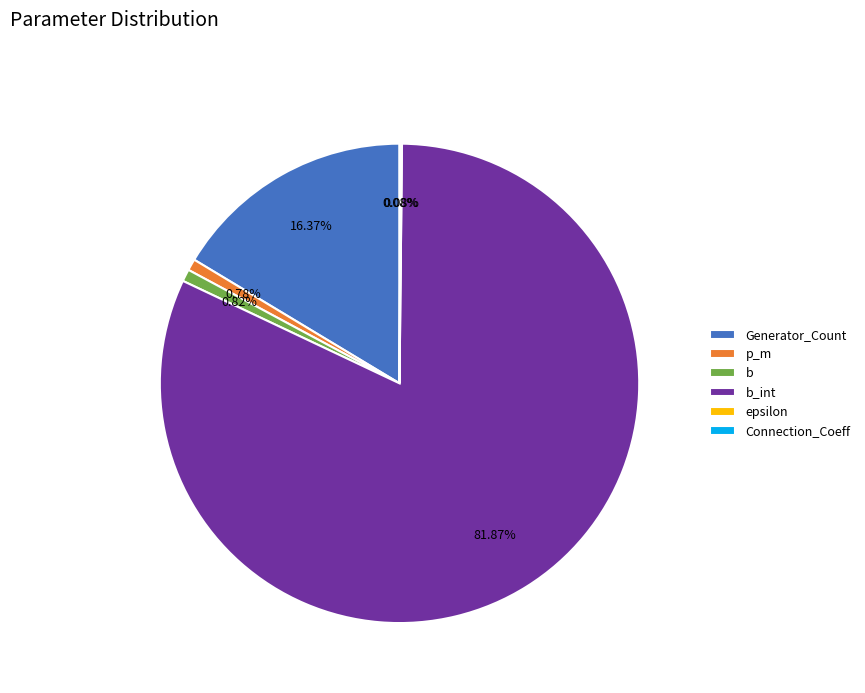

Between Generator_Count and p_m, which is larger?

Generator_Count